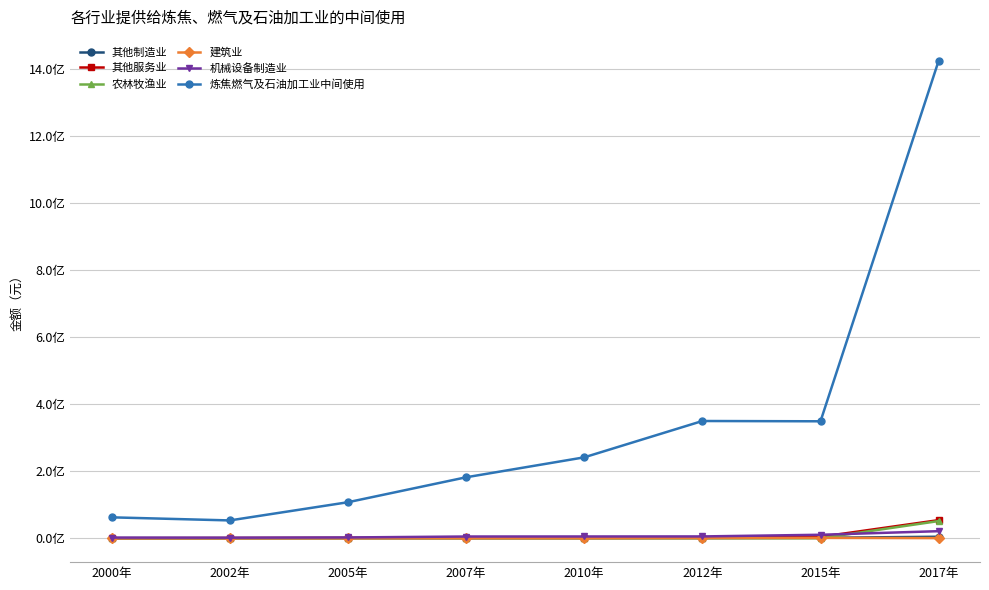

Is the value of 建筑业 at 2017年 greater than the value of 机械设备制造业 at 2017年?

No